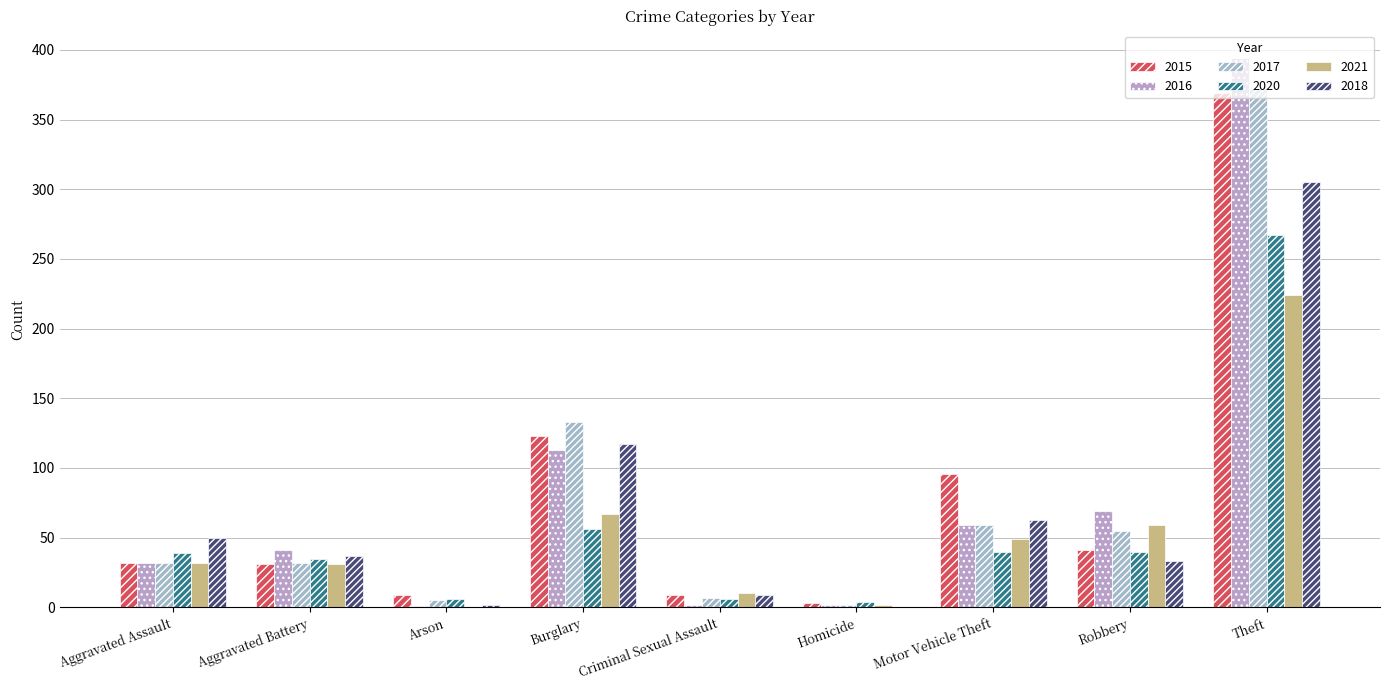

Which label corresponds to the smallest value in the chart?

Arson